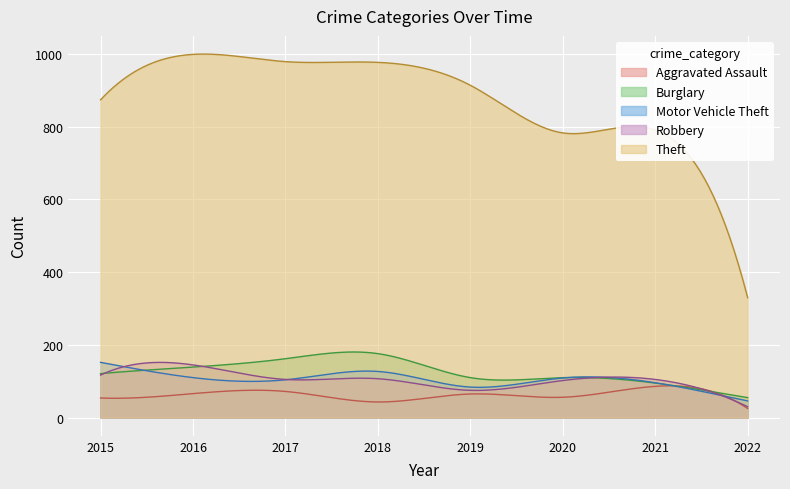

Where is the first local minimum for Motor Vehicle Theft?

2017